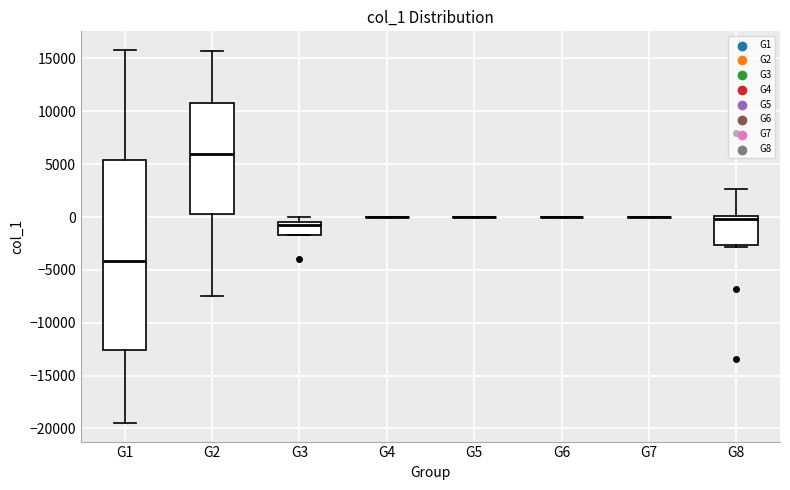

Which box is the tallest, from its lower edge to its upper edge?

G1